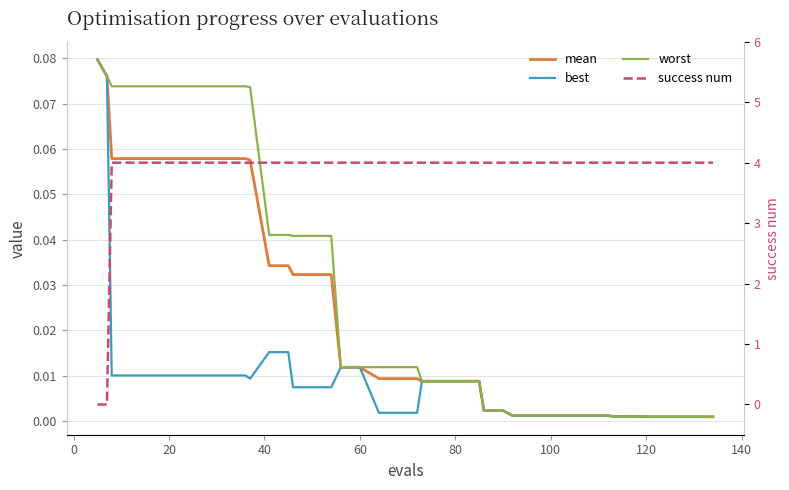

Is it true that best equals 0.0 at 120?

False